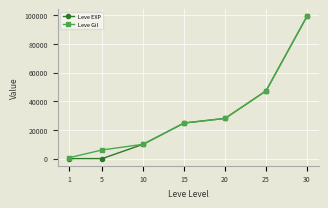

At which category is the sum across all series the highest?

30